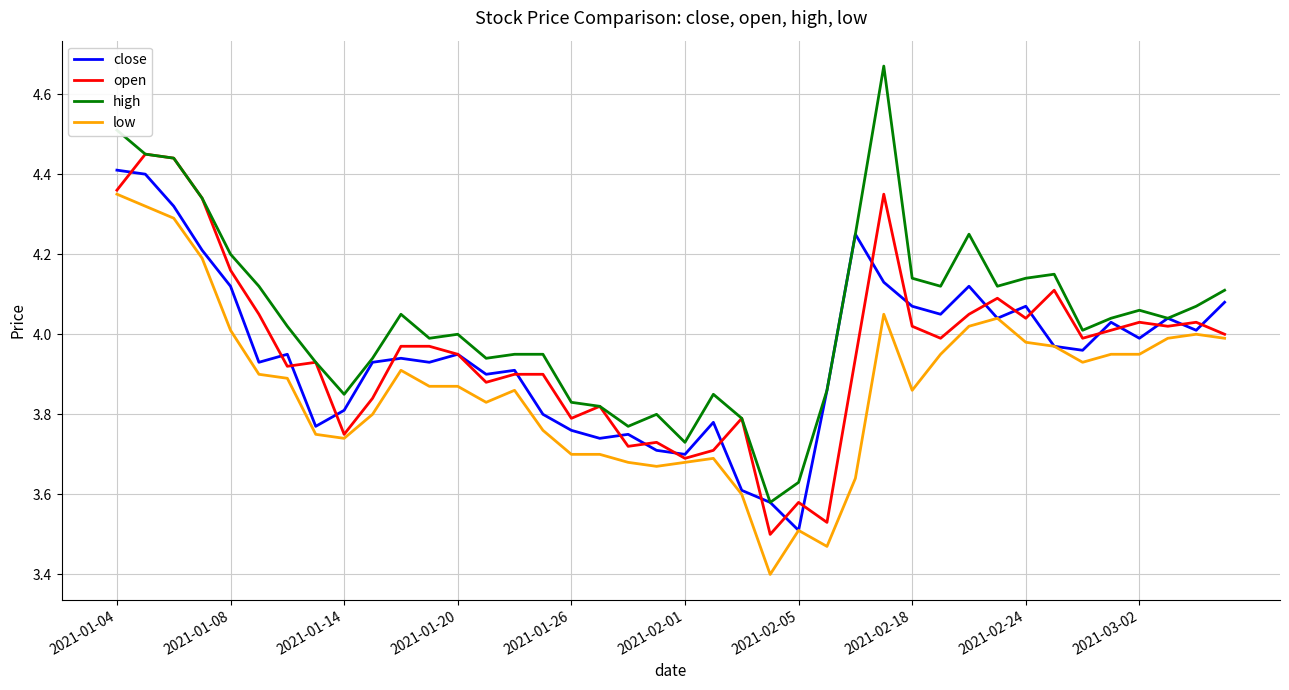

Is this an area chart (filled region under the line)?

No